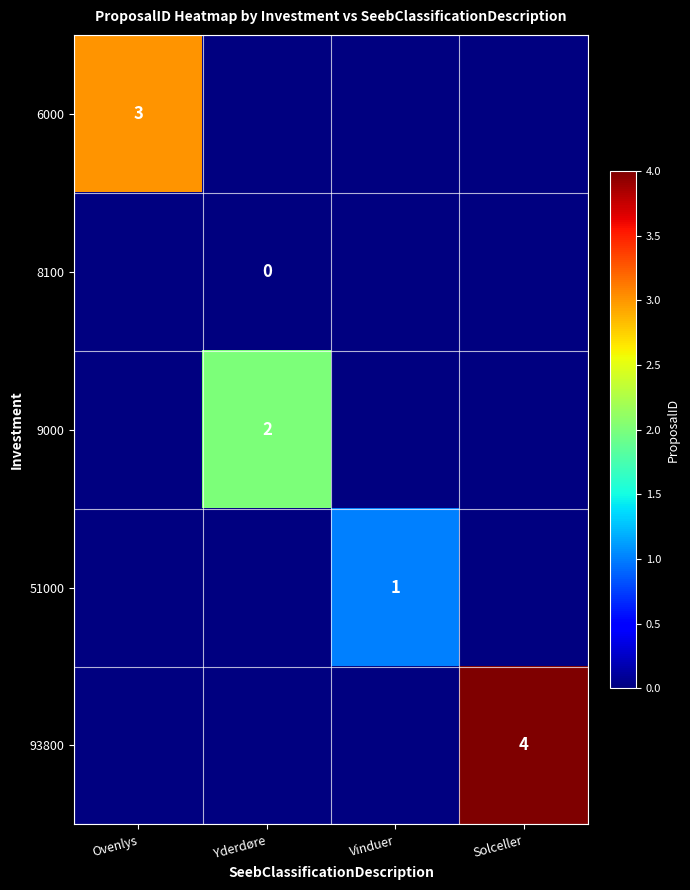

How many distinct data groups are displayed?

5